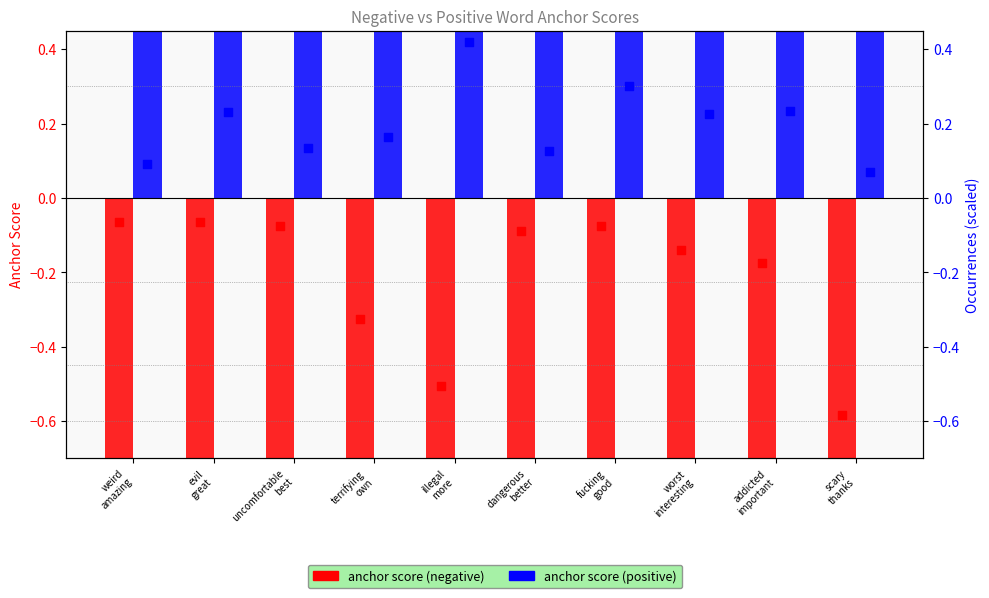

Which series has the largest total across all categories?

anchor score (positive)